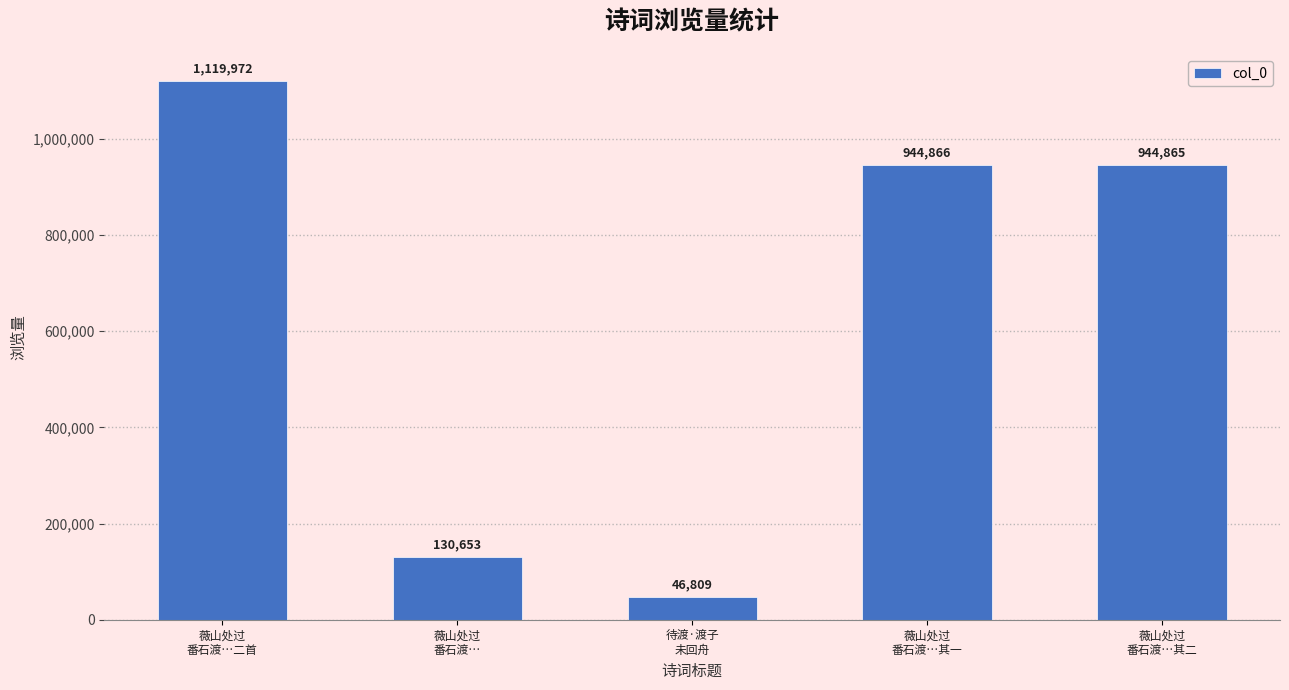

Count the number of categories in the chart.

5